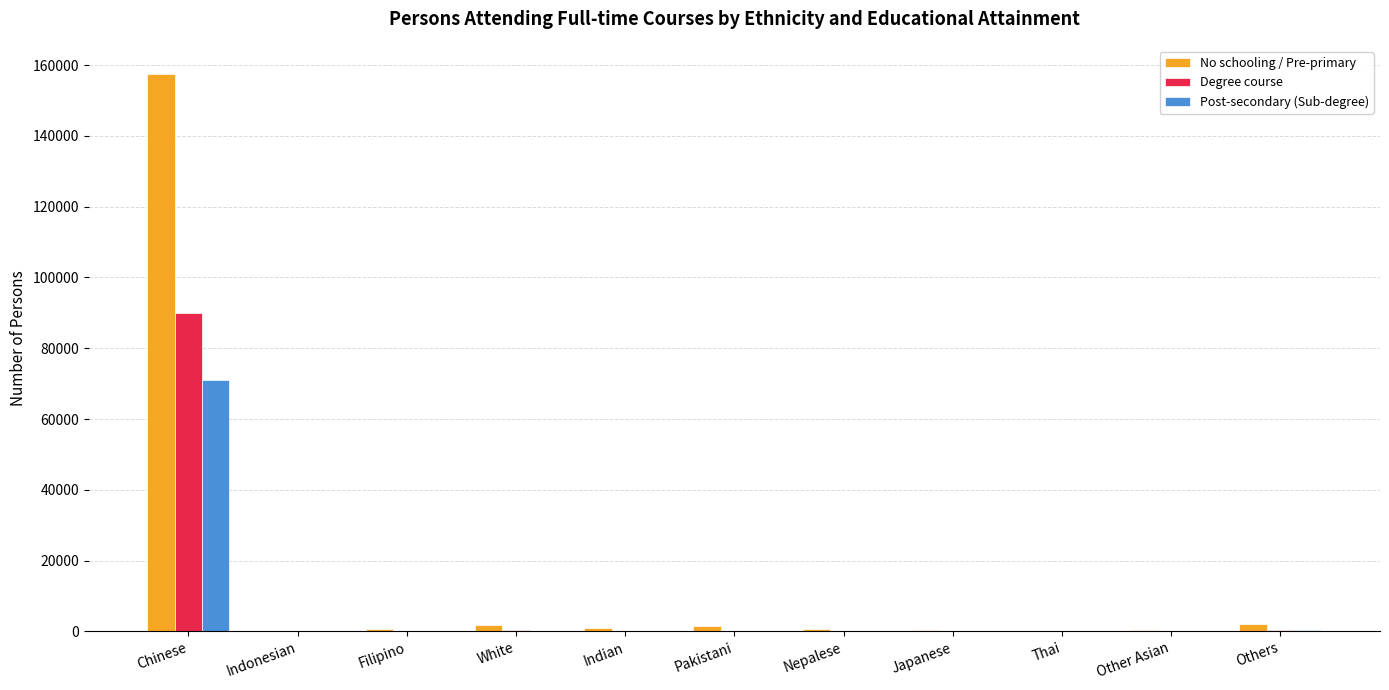

Does the chart contain stacked bars?

No